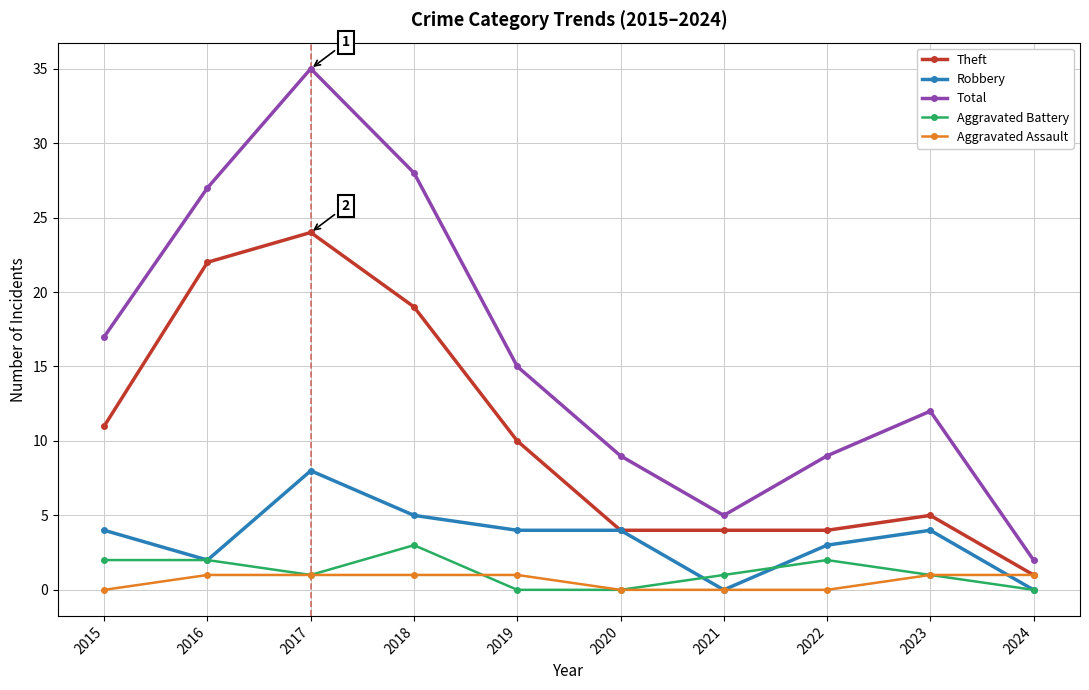

True or false: Total and Aggravated Battery intersect in this chart.

False